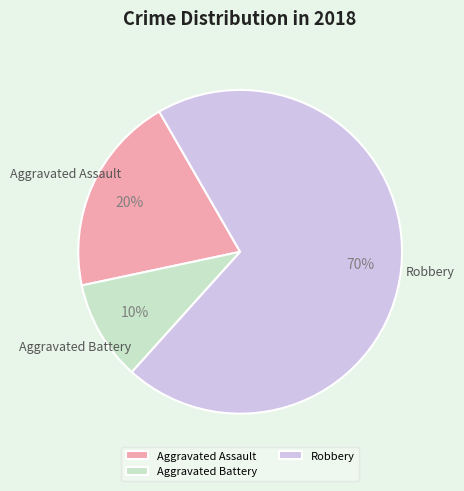

How many slices are in this pie chart?

3